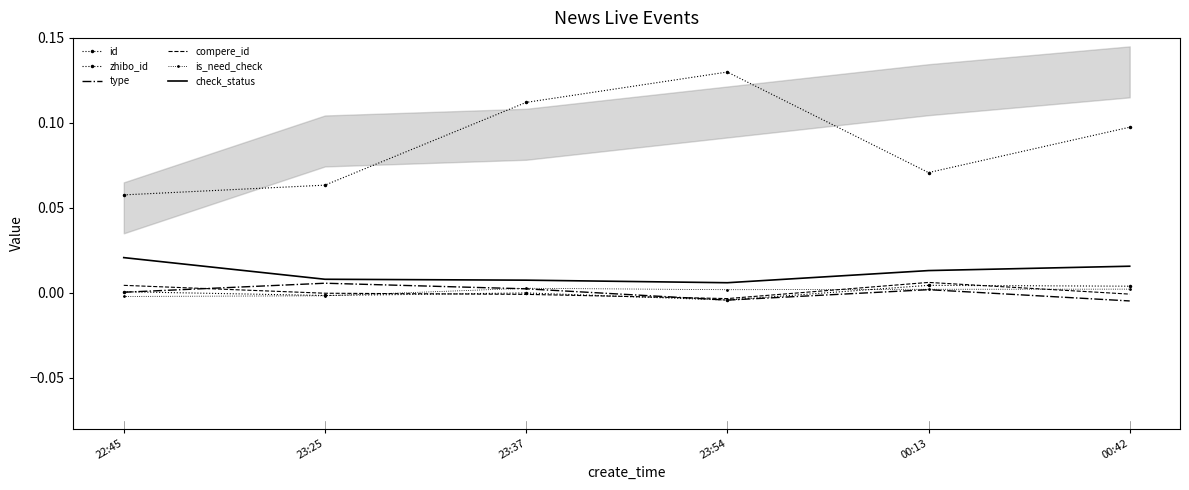

True or false: compere_id and zhibo_id intersect in this chart.

True